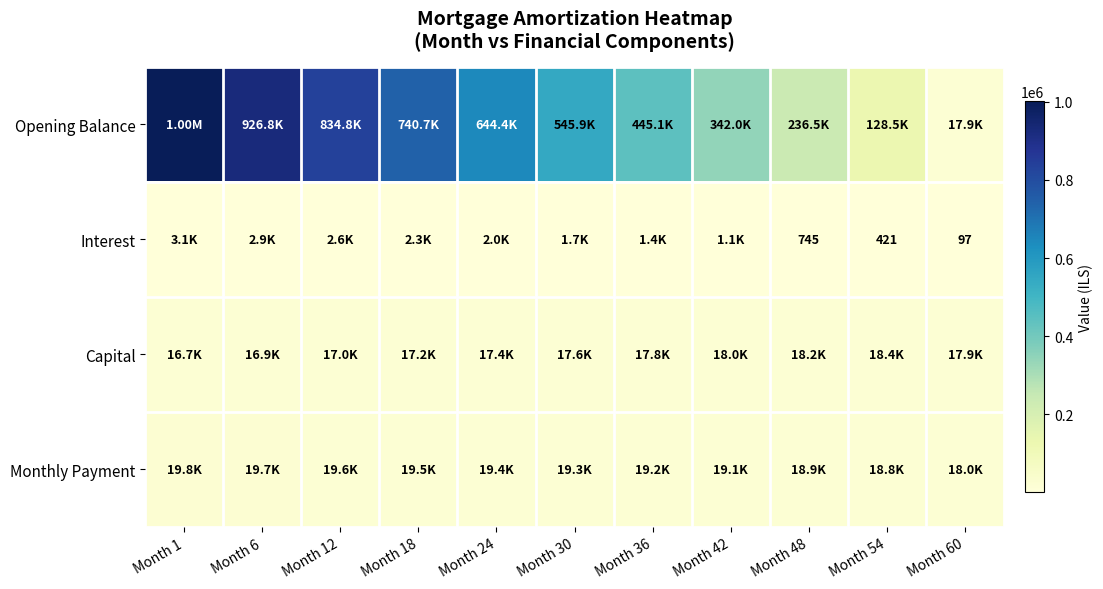

What is the minimum value shown in the chart?

97.0